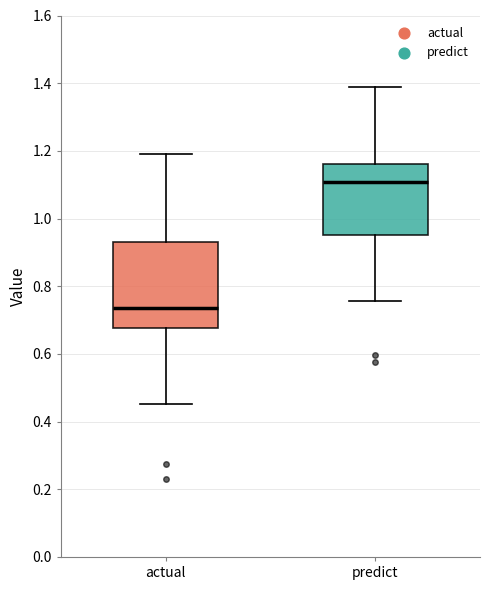

Which box is the tallest, from its lower edge to its upper edge?

actual